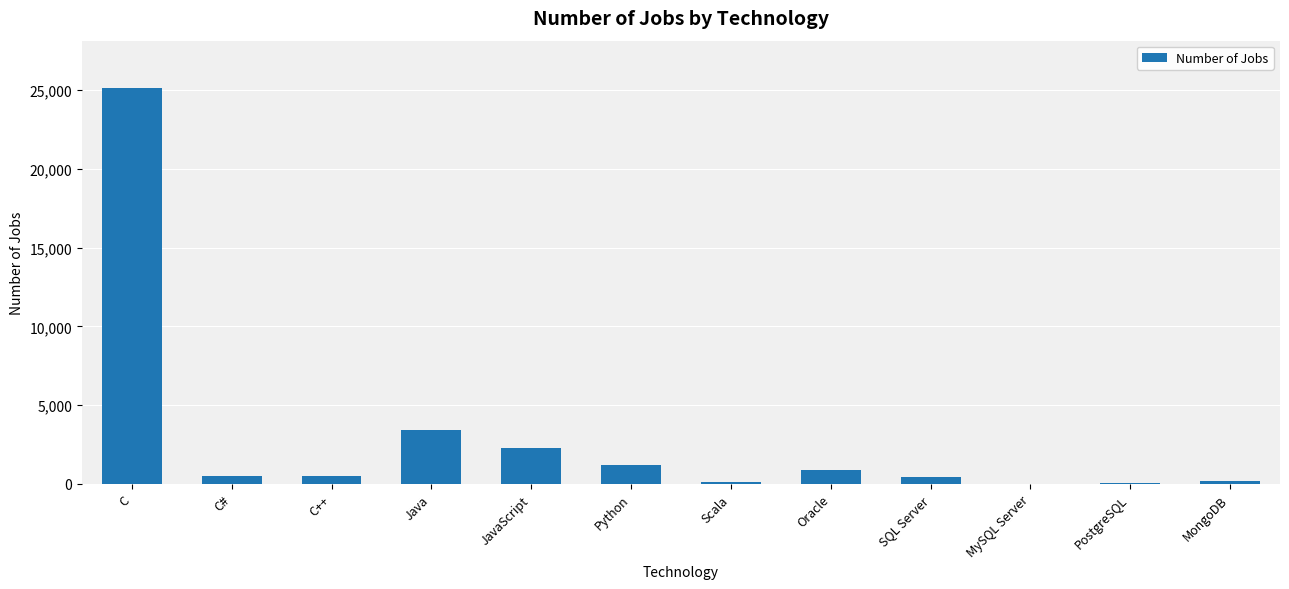

What is the maximum value shown in the chart?

25114